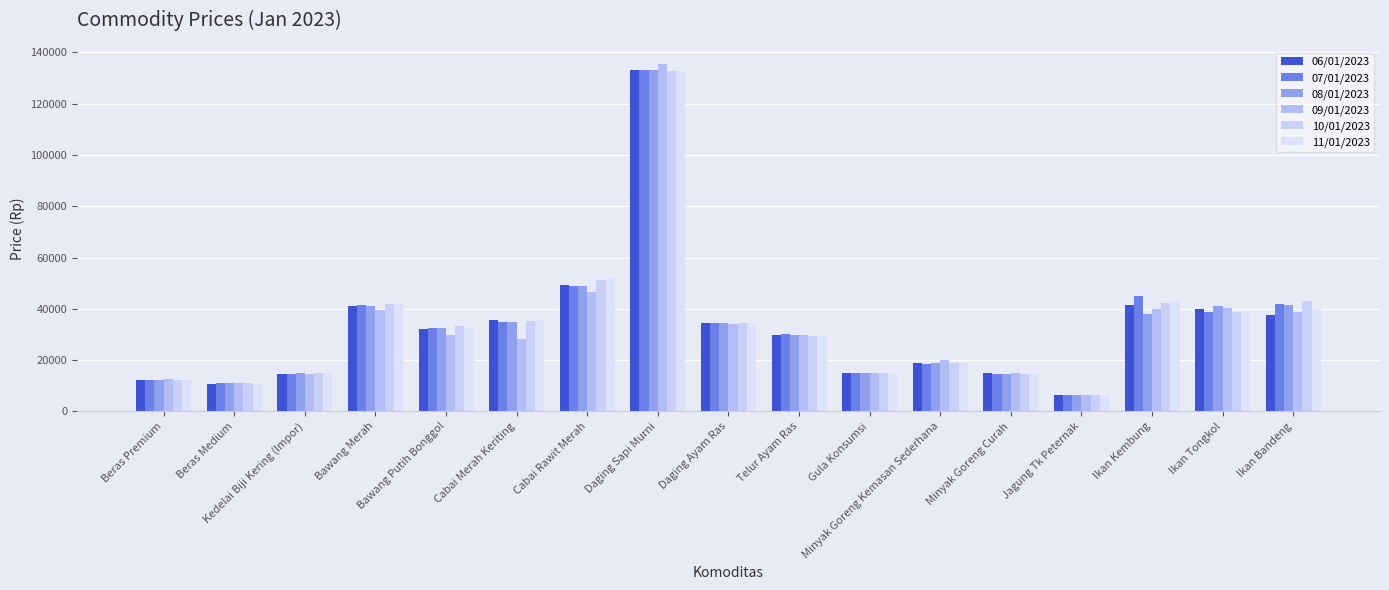

Which series has the largest range (max minus min)?

09/01/2023